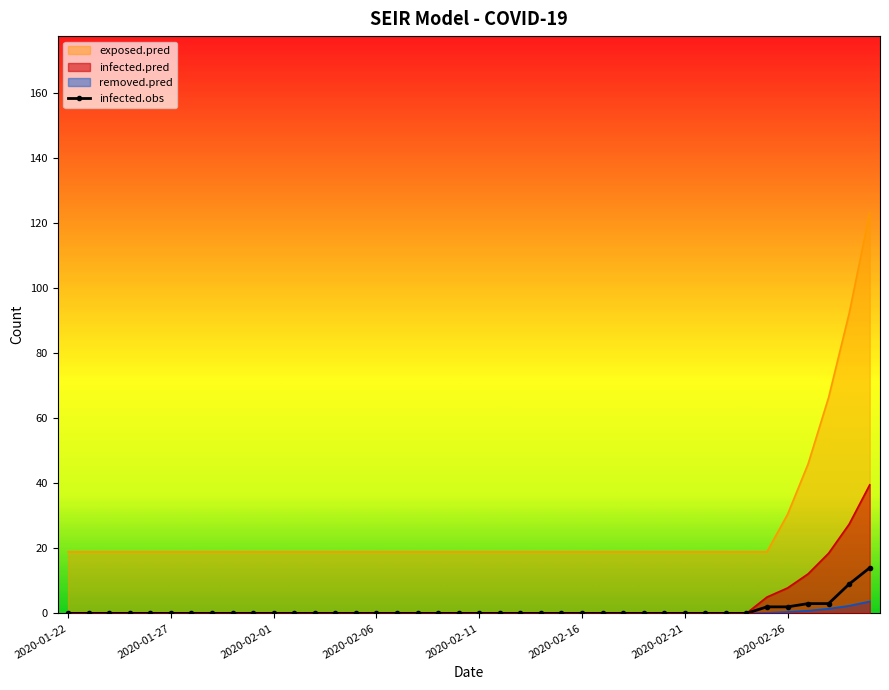

Rank the categories by exposed.pred value from highest to lowest.

2020-03-01, 2020-02-29, 2020-02-28, 2020-02-27, 2020-02-26, 2020-01-22, 2020-01-23, 2020-01-24, 2020-01-25, 2020-01-26, 2020-01-27, 2020-01-28, 2020-01-29, 2020-01-30, 2020-01-31, 2020-02-01, 2020-02-02, 2020-02-03, 2020-02-04, 2020-02-05, 2020-02-06, 2020-02-07, 2020-02-08, 2020-02-09, 2020-02-10, 2020-02-11, 2020-02-12, 2020-02-13, 2020-02-14, 2020-02-15, 2020-02-16, 2020-02-17, 2020-02-18, 2020-02-19, 2020-02-20, 2020-02-21, 2020-02-22, 2020-02-23, 2020-02-24, 2020-02-25